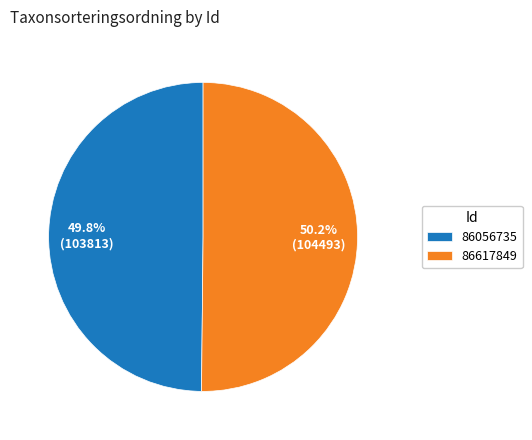

How much of the chart is everything except 86617849?

49.8%